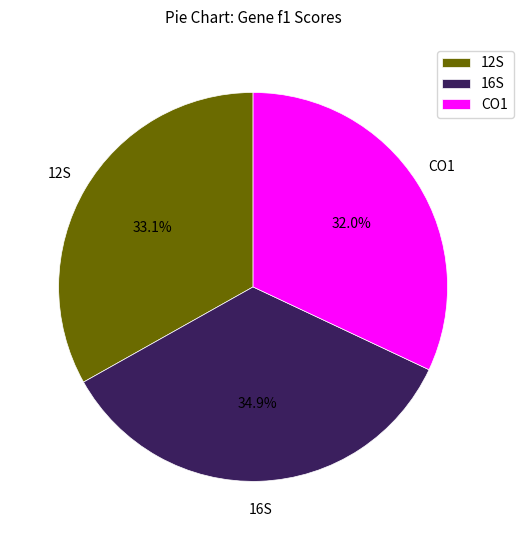

True or false: 16S accounts for 49% of the total.

False